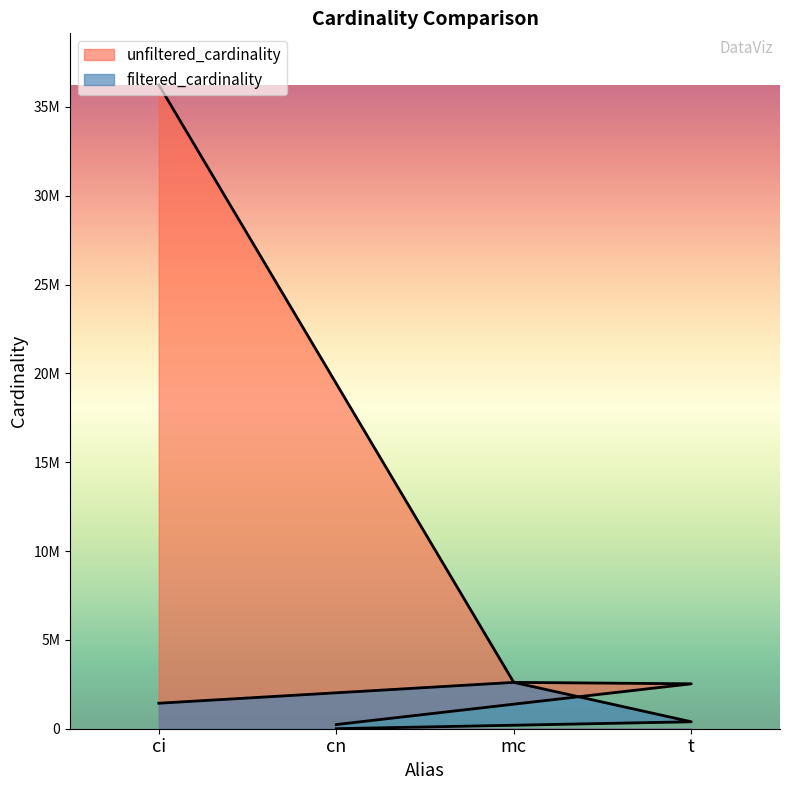

How many data points in unfiltered_cardinality are less than 2609129?

2